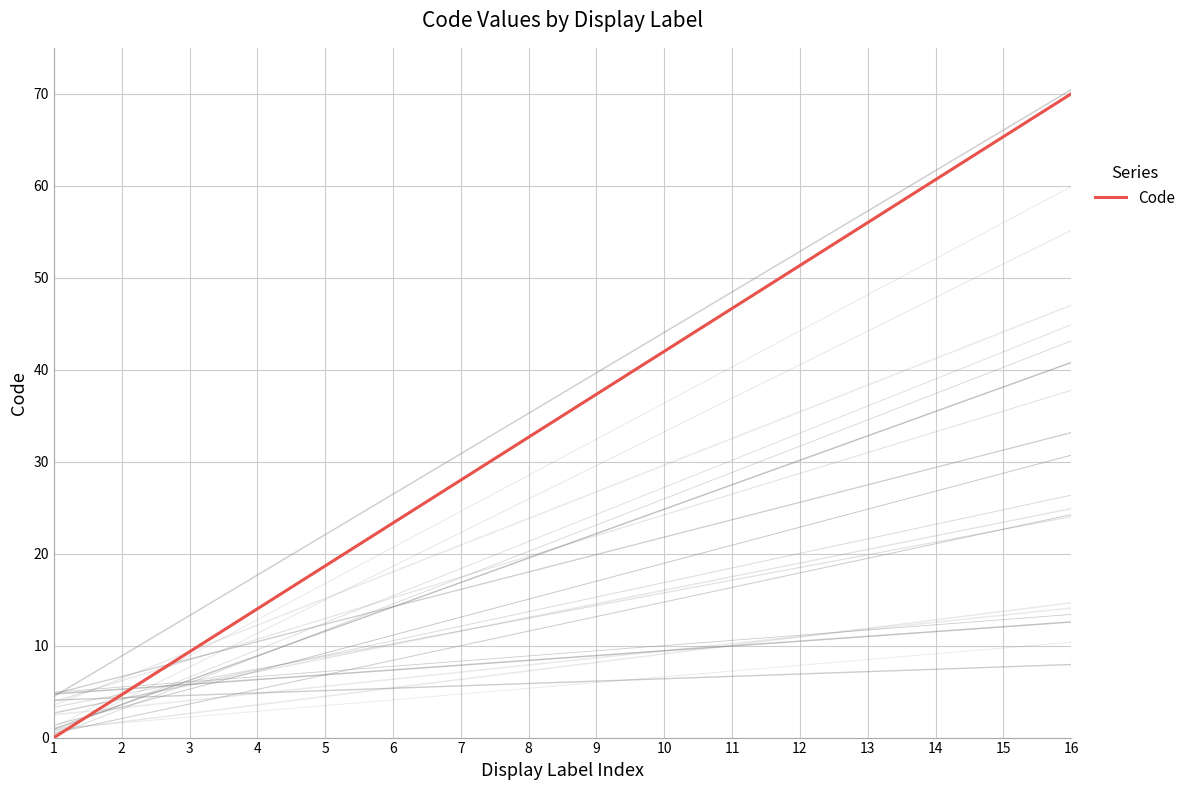

True or false: the data shows 104.0 at 15.

False